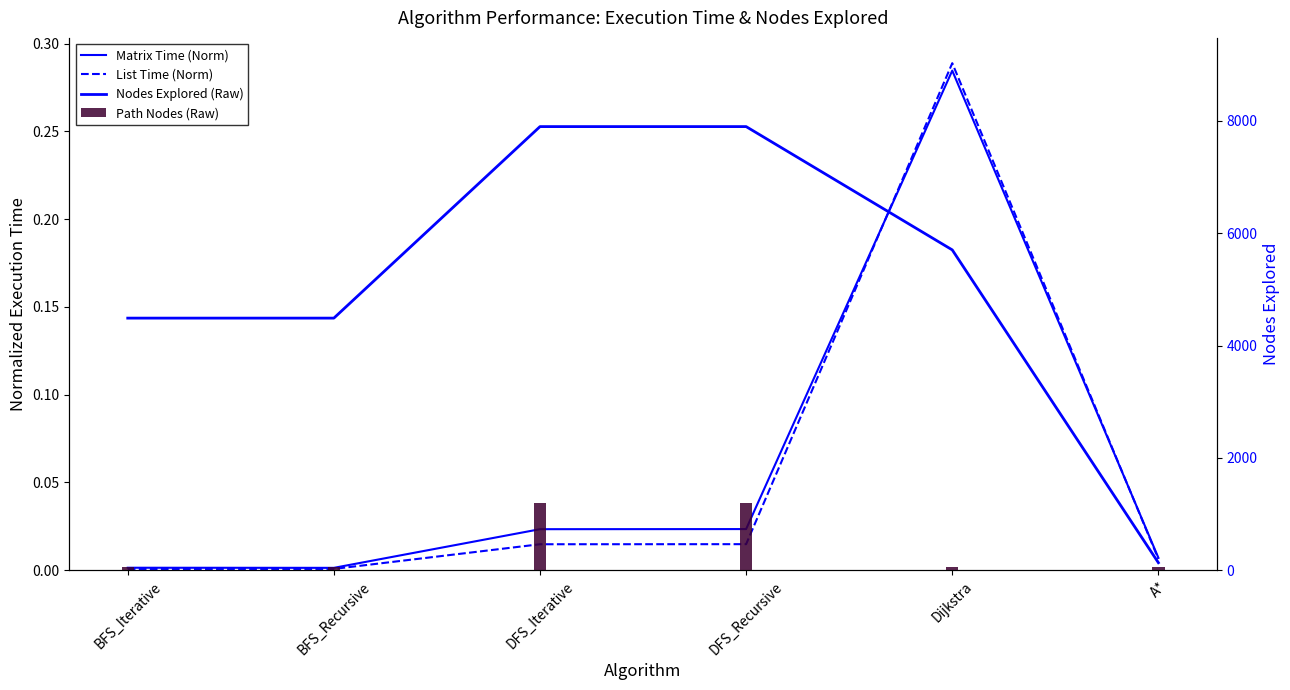

What is the difference between the maximum and second lowest values in the List Time (Norm) series?

0.3